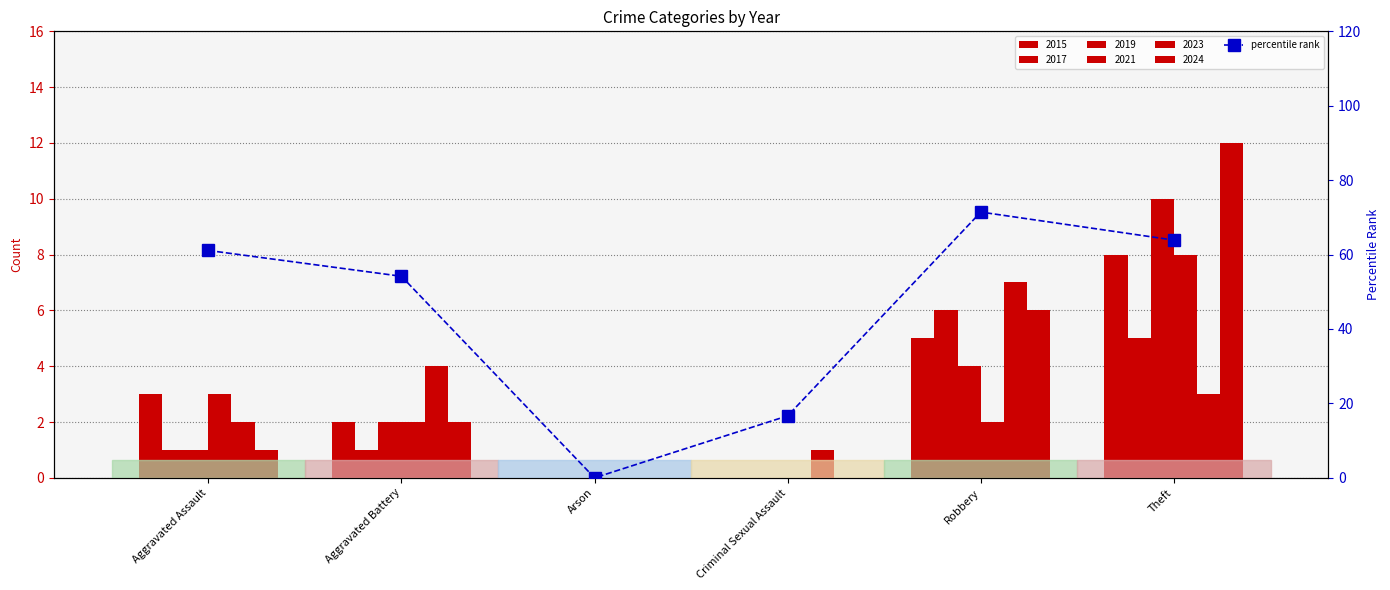

Reading left to right, extract all data points from this chart.

Aggravated Assault=61.1	Aggravated Battery=54.2	Arson=0.0	Criminal Sexual Assault=16.7	Robbery=71.4	Theft=63.9